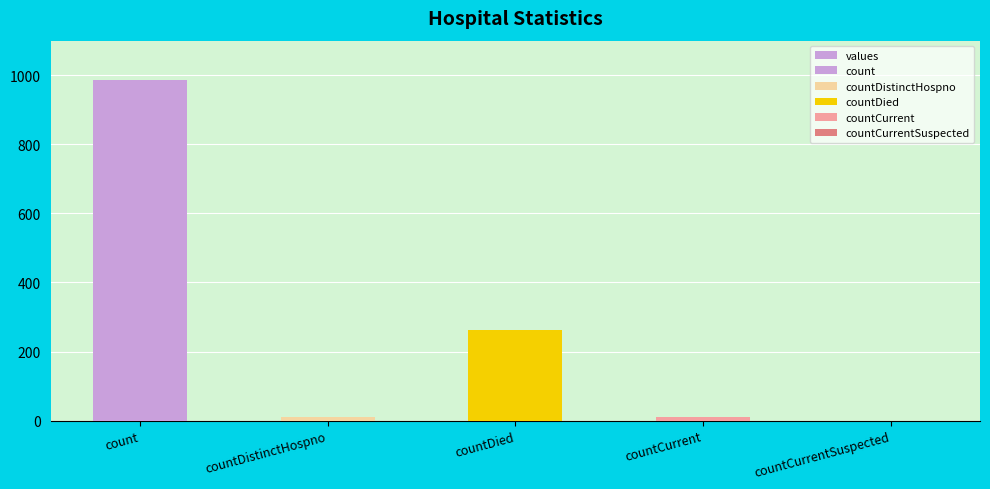

What is the difference between the maximum and minimum values?

985